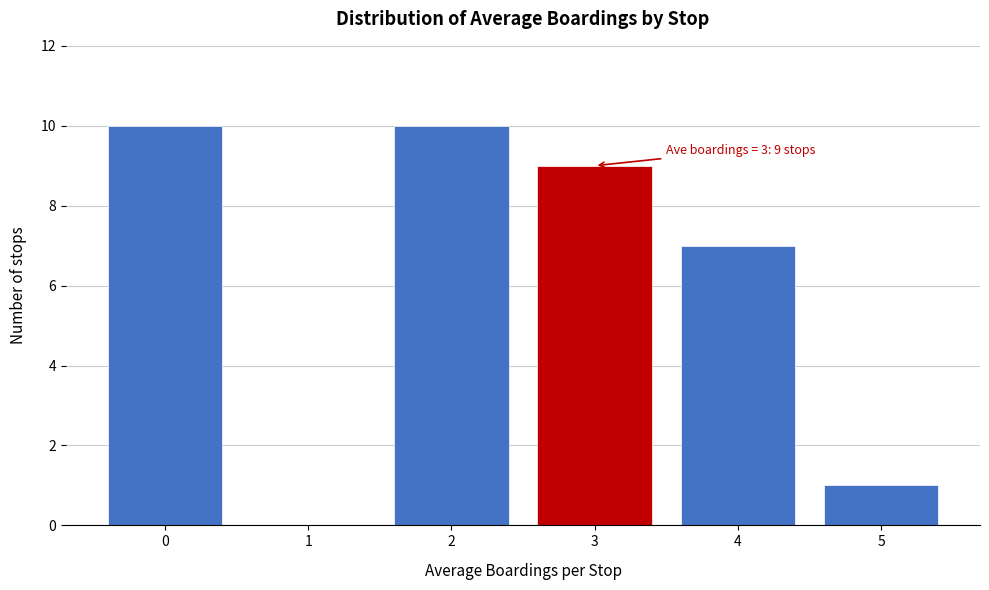

Reading left to right, list all the values displayed in this chart.

0=10	1=0	2=10	3=9	4=7	5=1